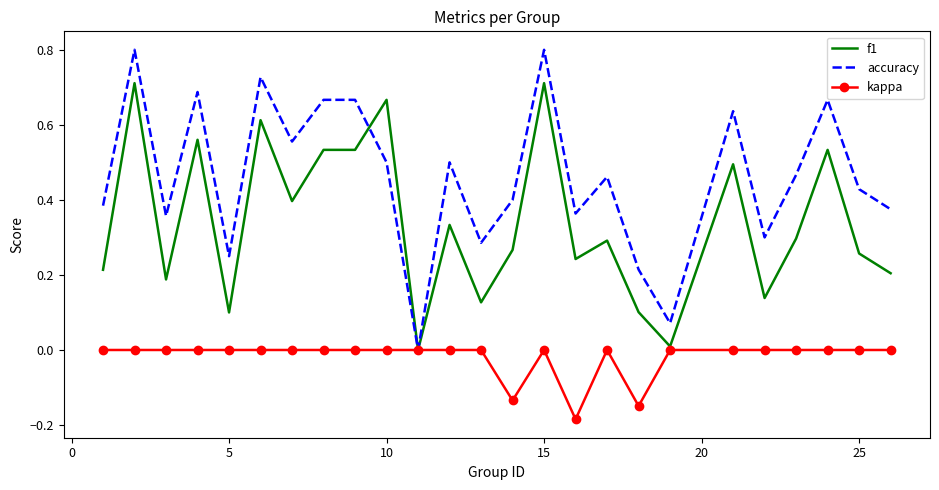

List the series in order of their peak value, lowest first.

kappa, f1, accuracy